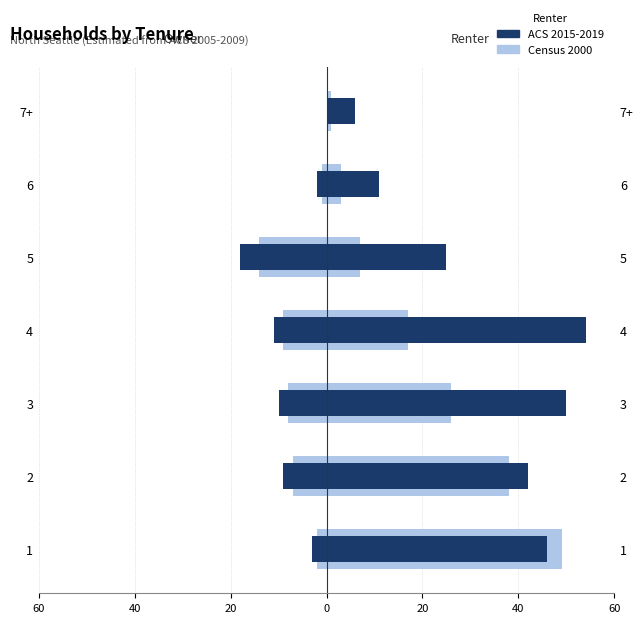

How many values in the ACS 2015-2019 series exceed -9?

3